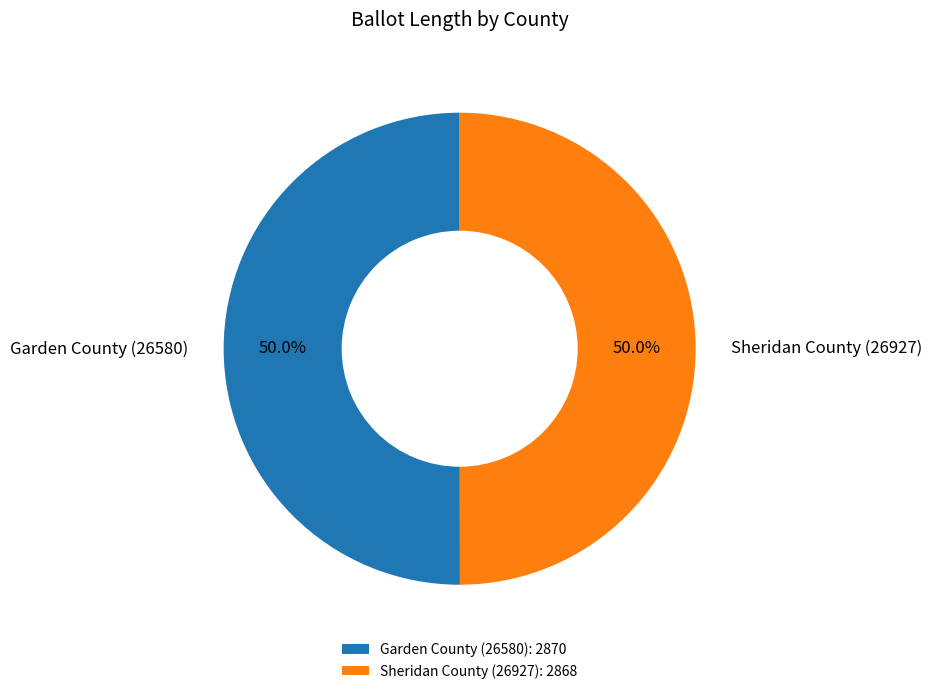

What percentage do Garden County (26580) and Sheridan County (26927) together represent?

100.0%